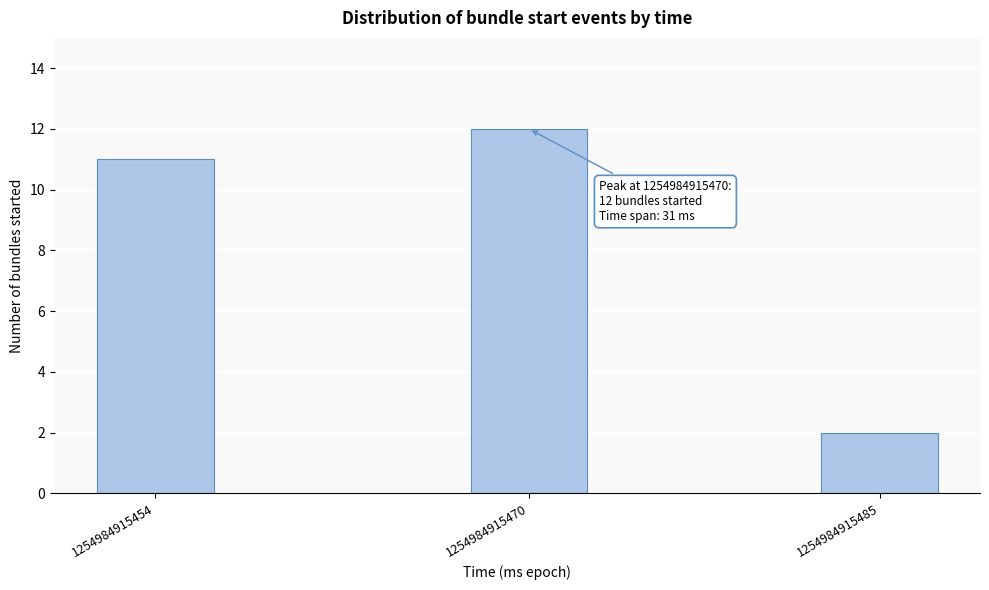

Reading right to left, list all the values displayed in this chart.

2	12	11